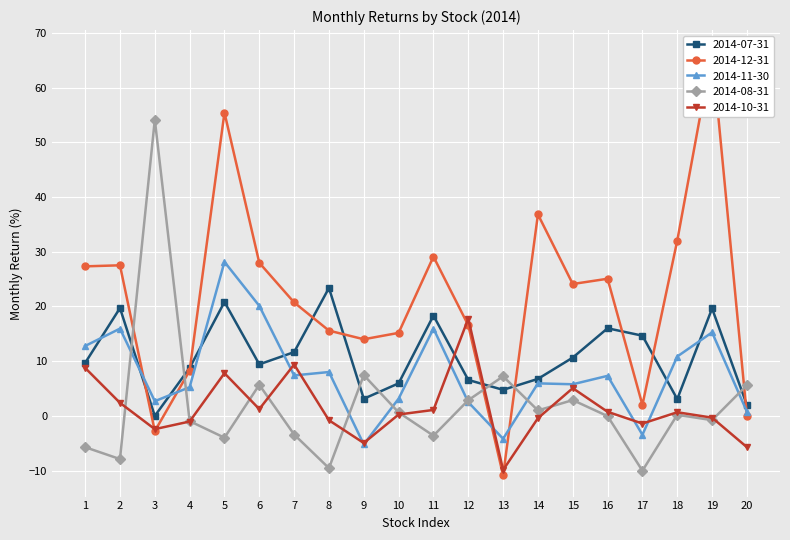

What is the difference between the highest and lowest values at 16?

25.1